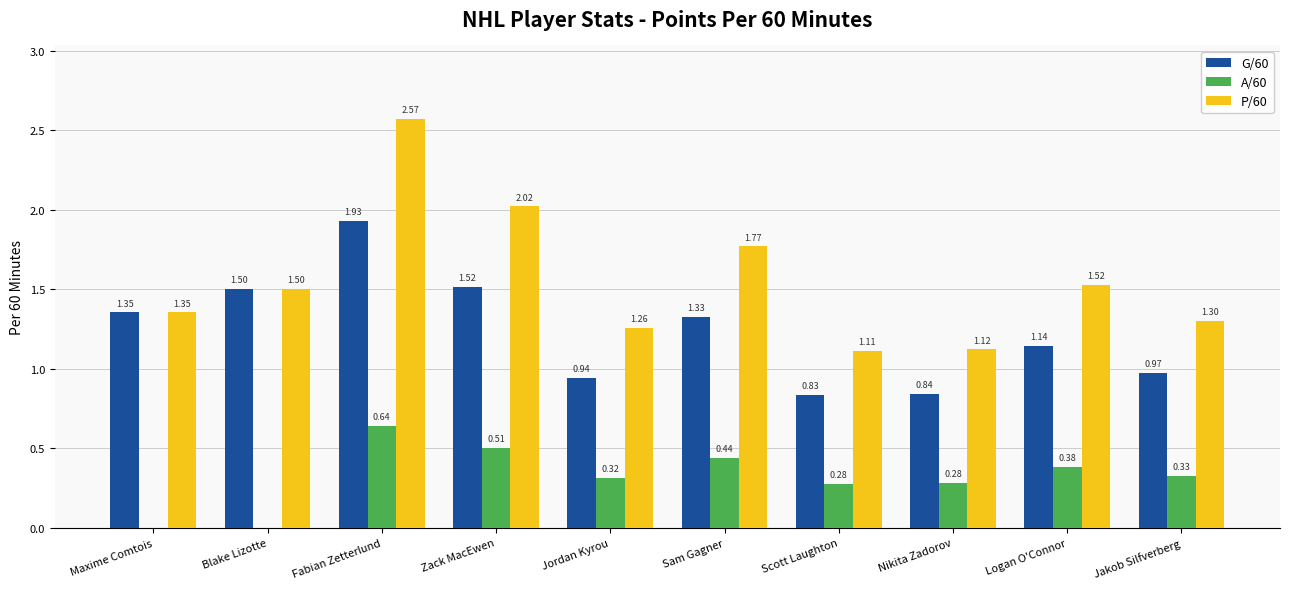

What is the sum of the P/60 values at Logan O'Connor and Fabian Zetterlund?

4.1